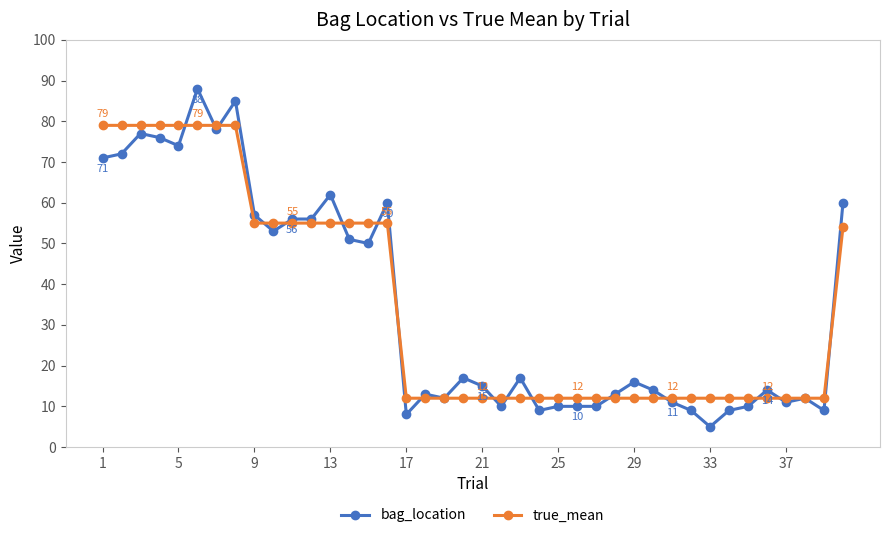

True or false: true_mean and bag_location cross at least once.

True